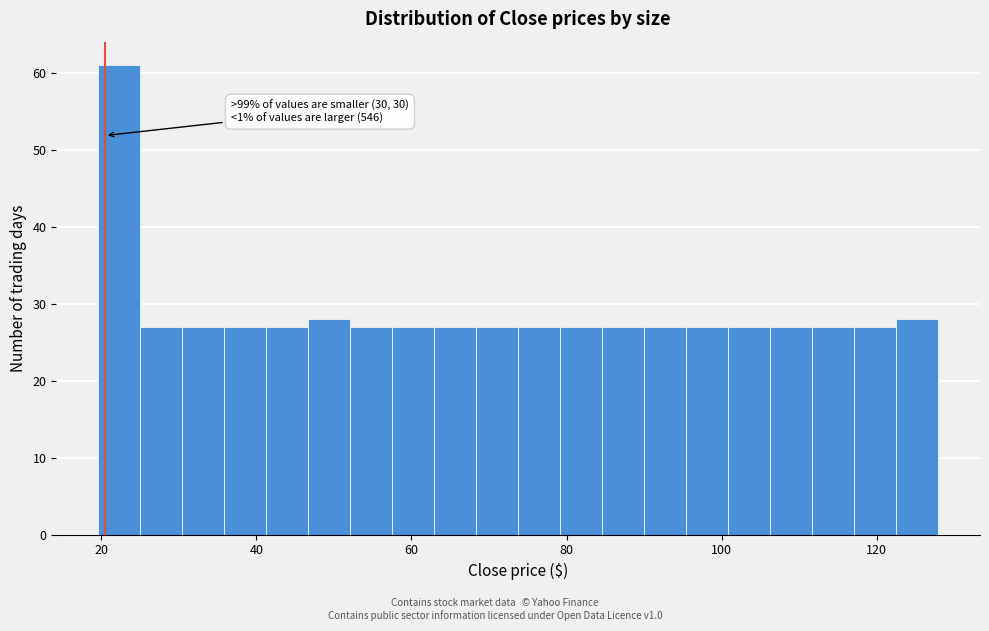

Read against the x-axis, roughly where is the centre of the tallest bar?

22